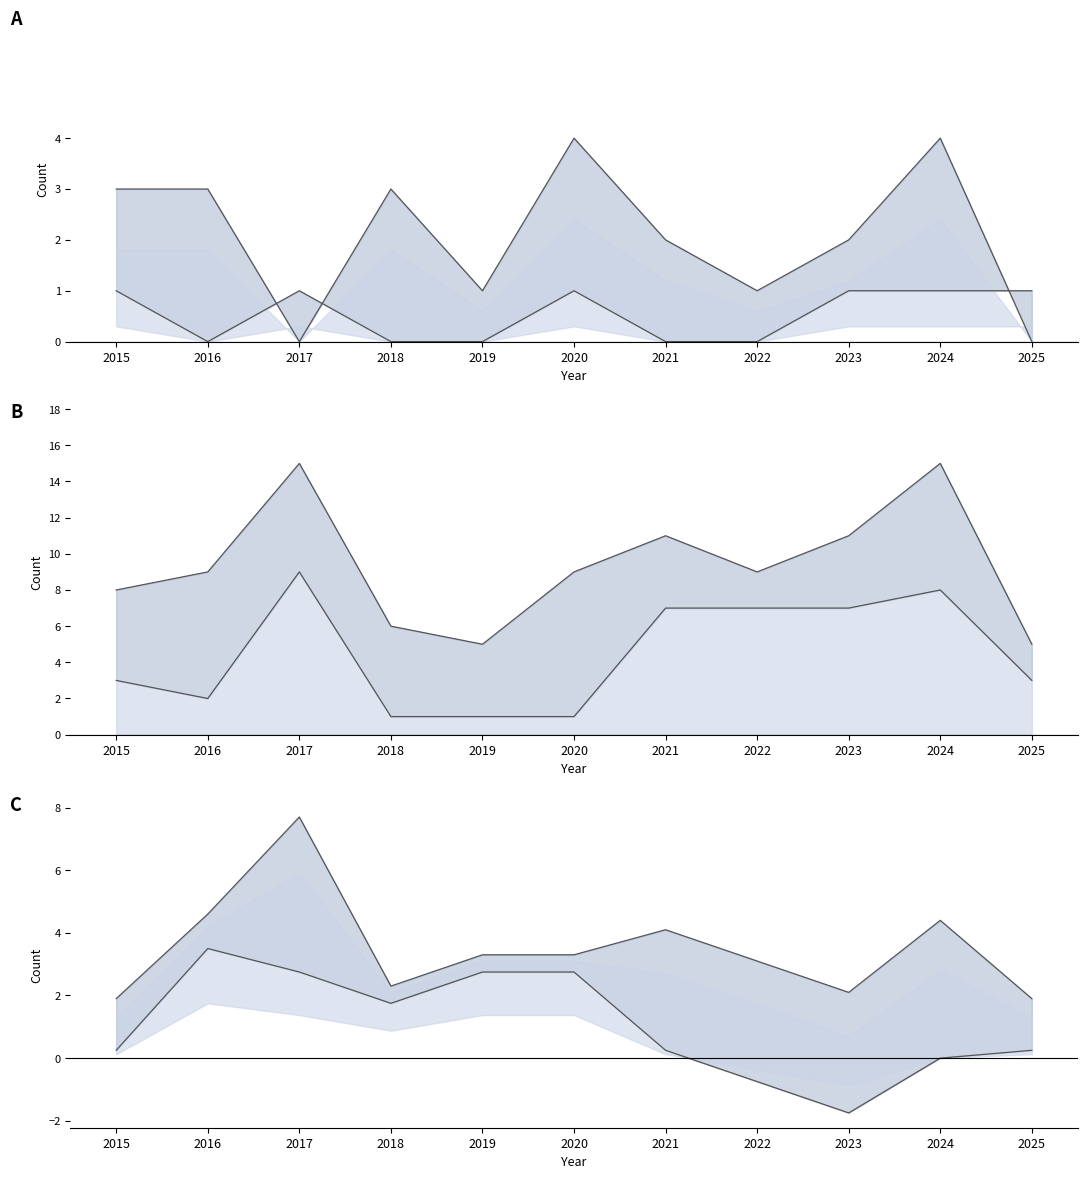

Is it true that Criminal Sexual Assault equals 0 at 2022?

True